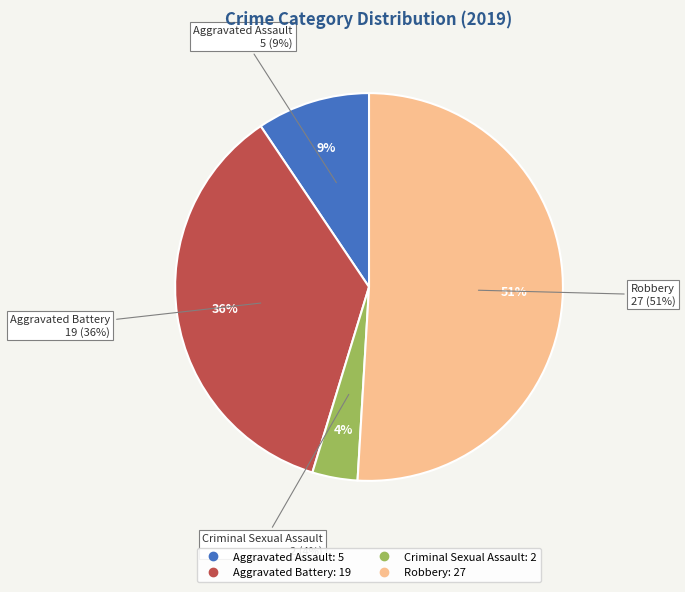

Which category accounts for the majority?

Robbery